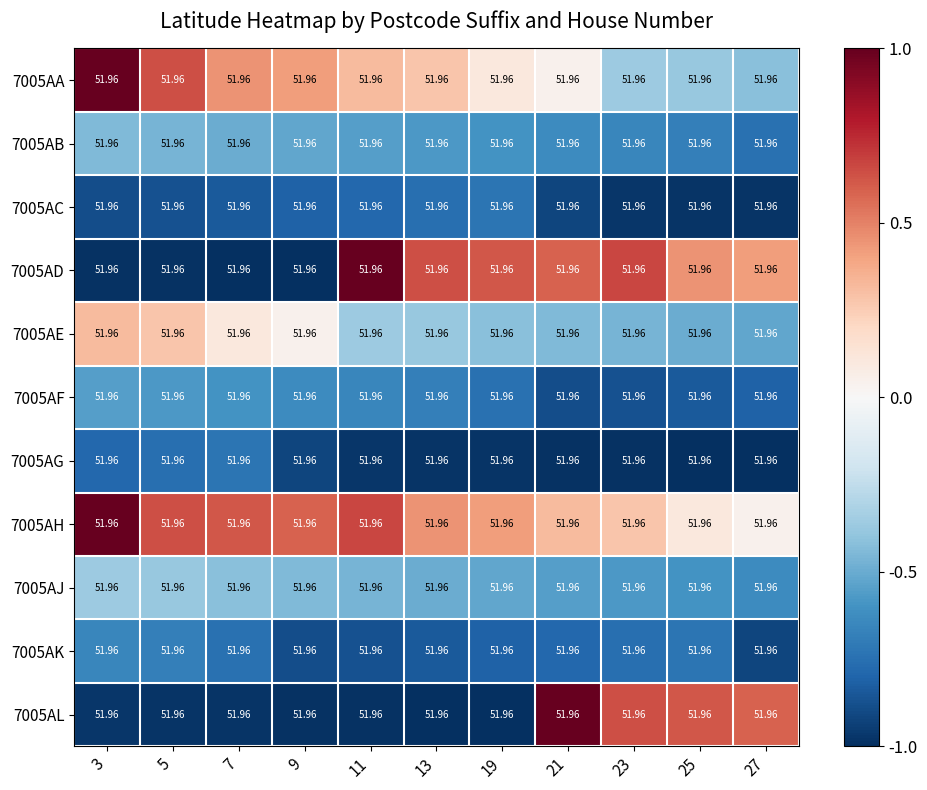

At how many categories does at least one series exceed 0?

11